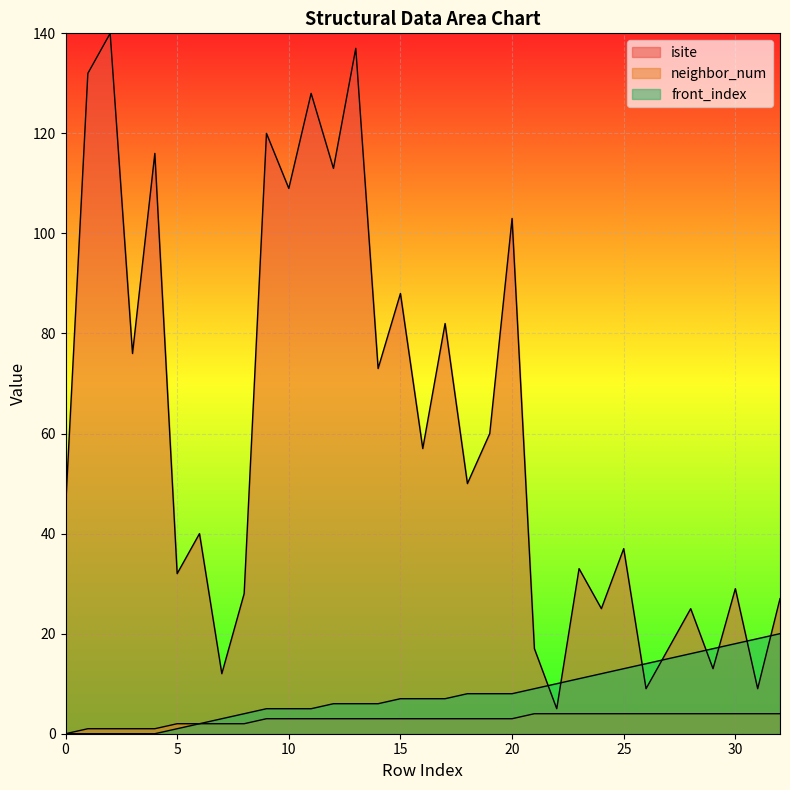

The front_index series shows 4 at 24. True or false?

False